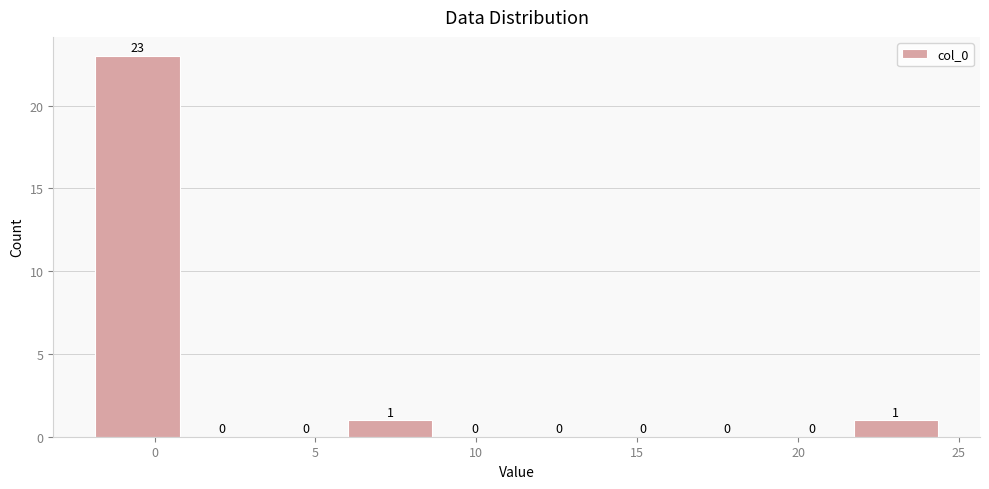

Reading left to right, list every bar in this chart as the range it spans on the x-axis followed by its height. The bar edges are not printed on the chart, so give them approximately, as read against the axis.

-2.0 to 1.0: 23
1.0 to 3.5: 0
3.5 to 6.0: 0
6.0 to 8.5: 1
8.5 to 11.5: 0
11.5 to 14.0: 0
14.0 to 16.5: 0
16.5 to 19.0: 0
19.0 to 21.5: 0
21.5 to 24.5: 1